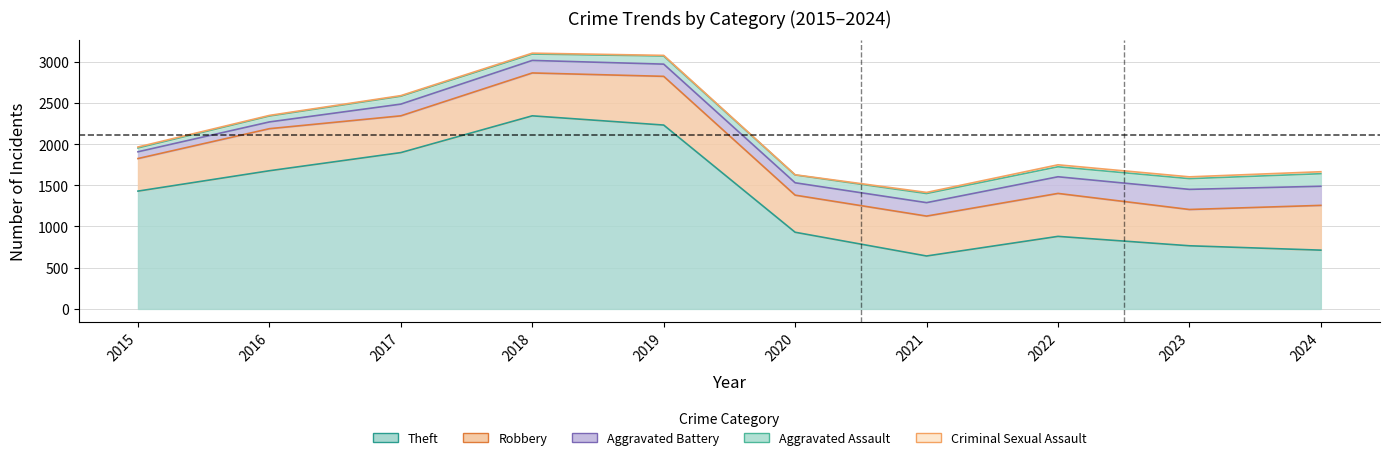

What is the greatest value displayed?

2342